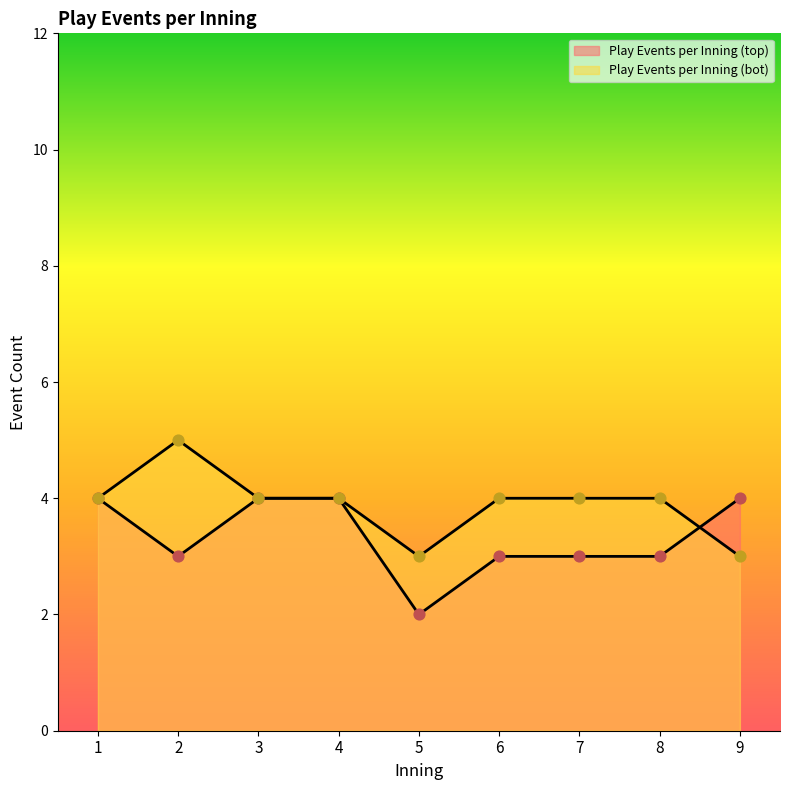

Is the value of Play Events per Inning (bot) at 2 greater than the value of Play Events per Inning (top) at 9?

Yes